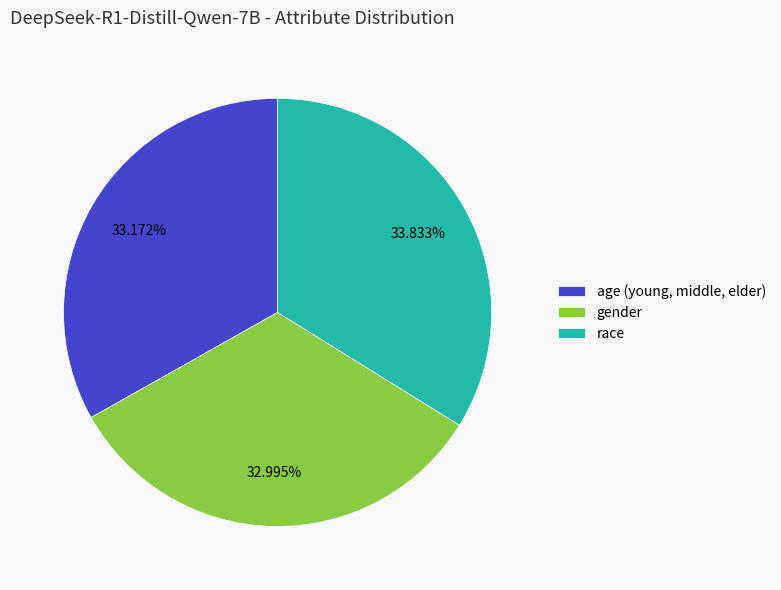

What is the largest slice in the pie chart?

race